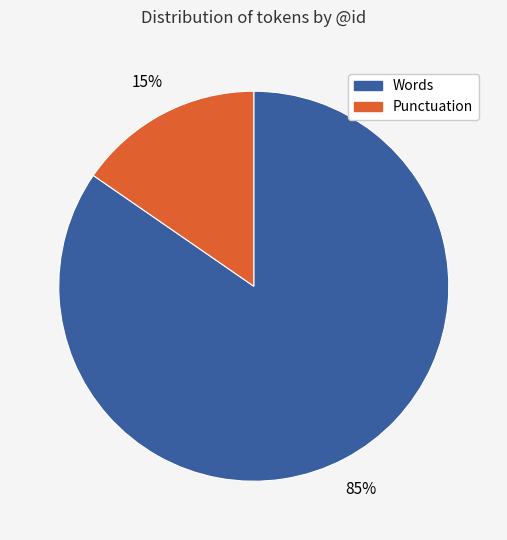

Between Punctuation and Words, which is larger?

Words